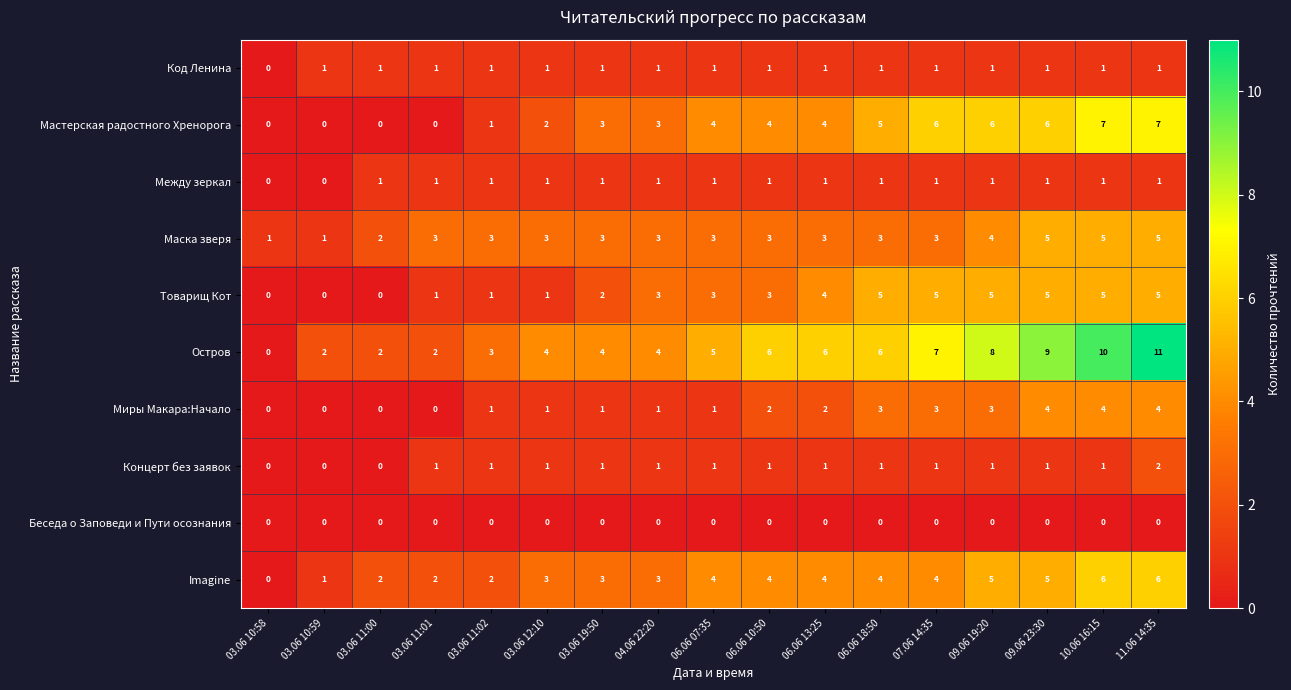

What is the difference between the highest and lowest values at 11.06 14:35?

11